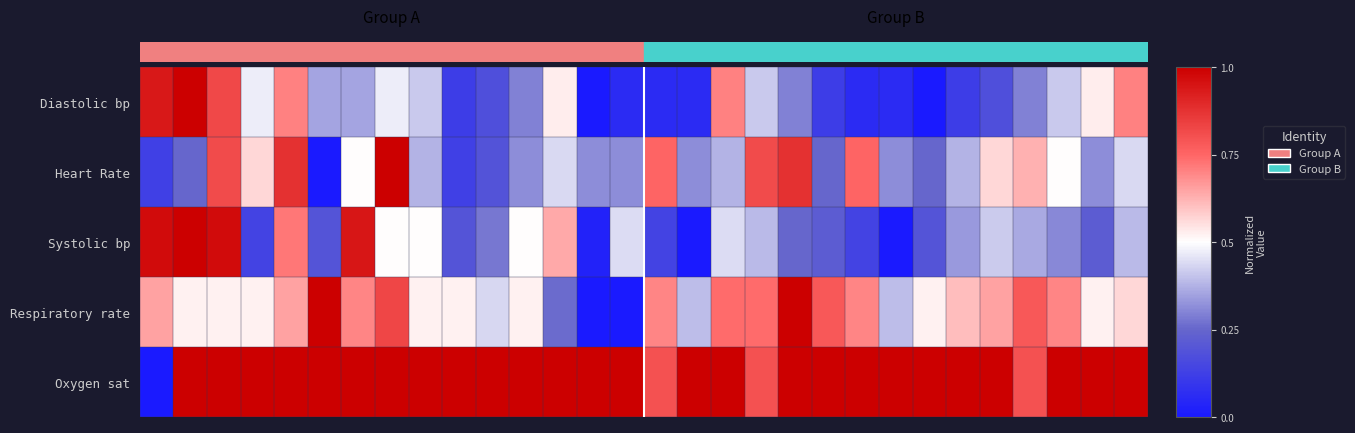

At which category does the chart reach its peak across all series?

5